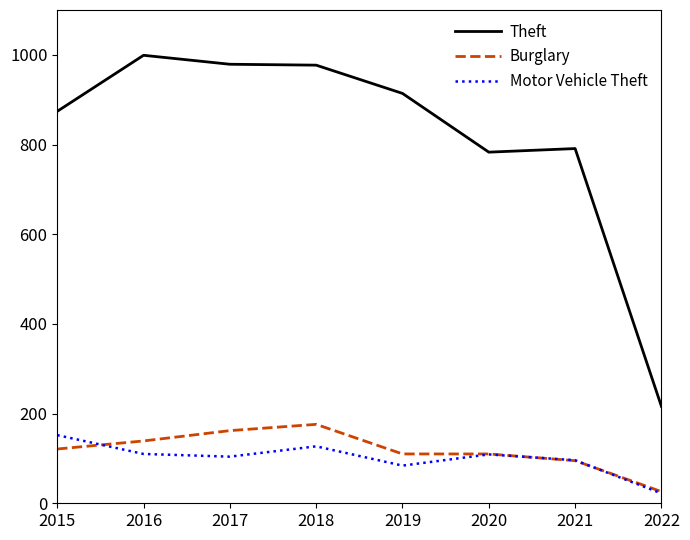

Which series has the largest range (max minus min)?

Theft